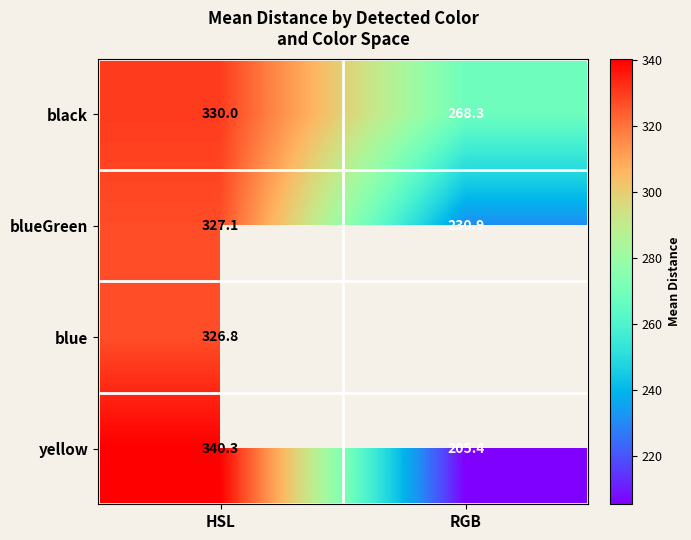

At which label is yellow closest to 272?

RGB